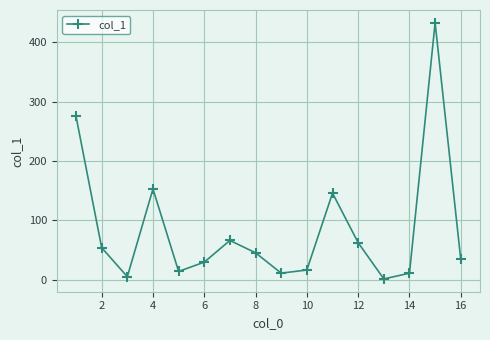

How many series are shown in this chart?

1